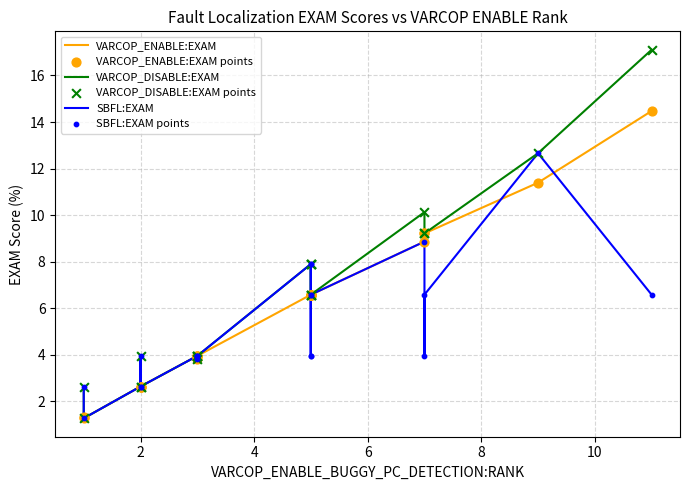

Is the value of SBFL:EXAM at 12 greater than the value of VARCOP_DISABLE:EXAM at 19?

No